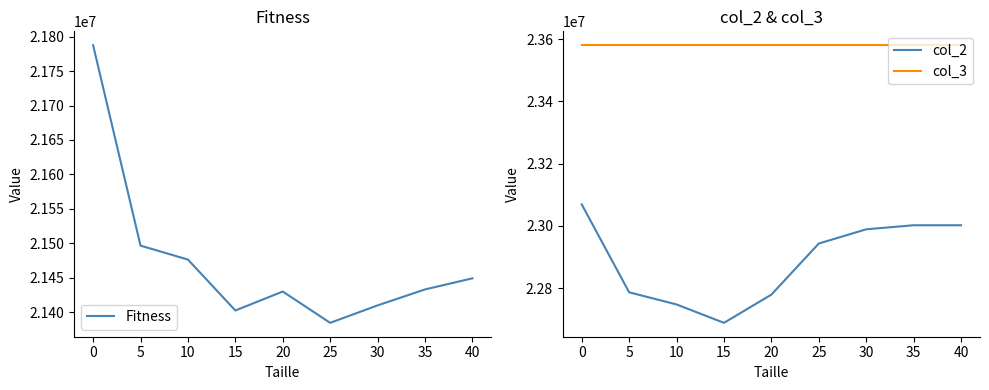

Which series has the widest spread of values?

Fitness